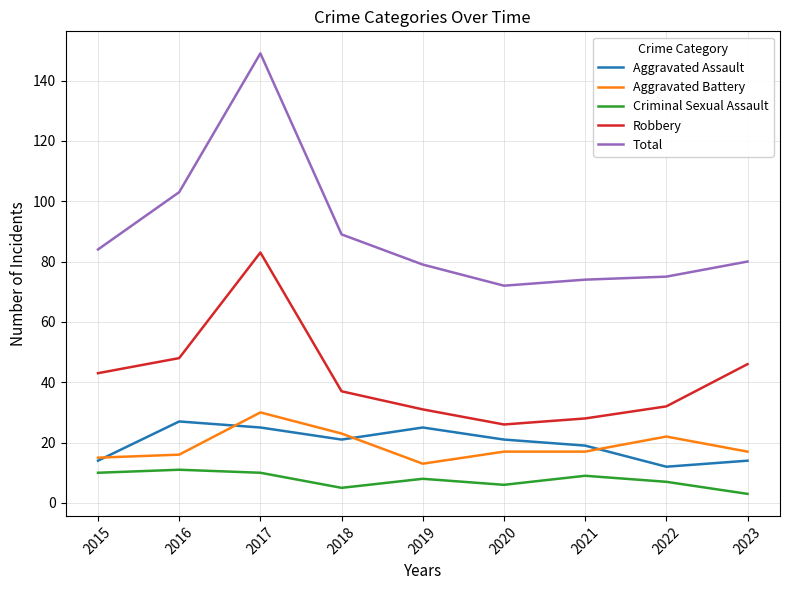

Is it true that Aggravated Battery equals 9 at 2022?

False